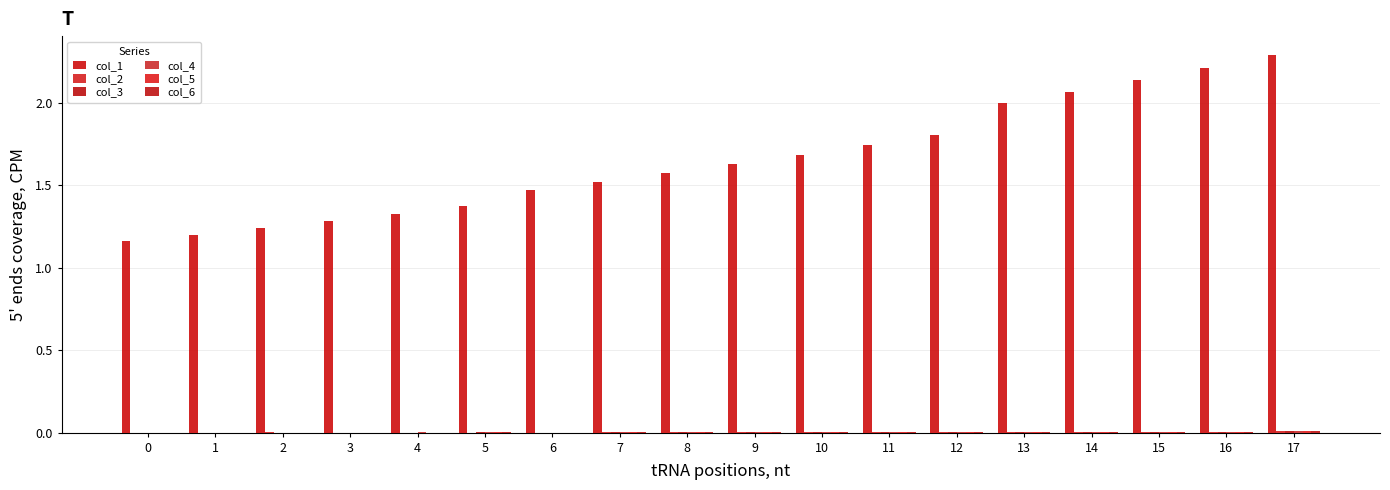

What is the difference between the second highest and second lowest values in the col_1 series?

1.0